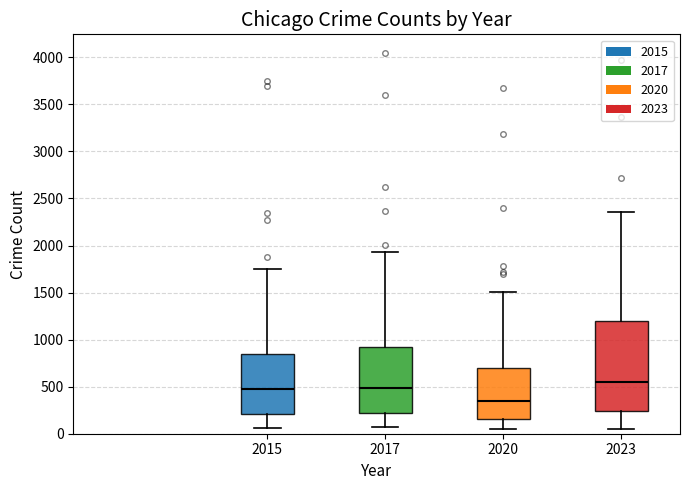

Where is the lower edge of the box at x = 2017 on the y-axis? The values are not printed on the chart, so give them approximately, as read against the axis.

200